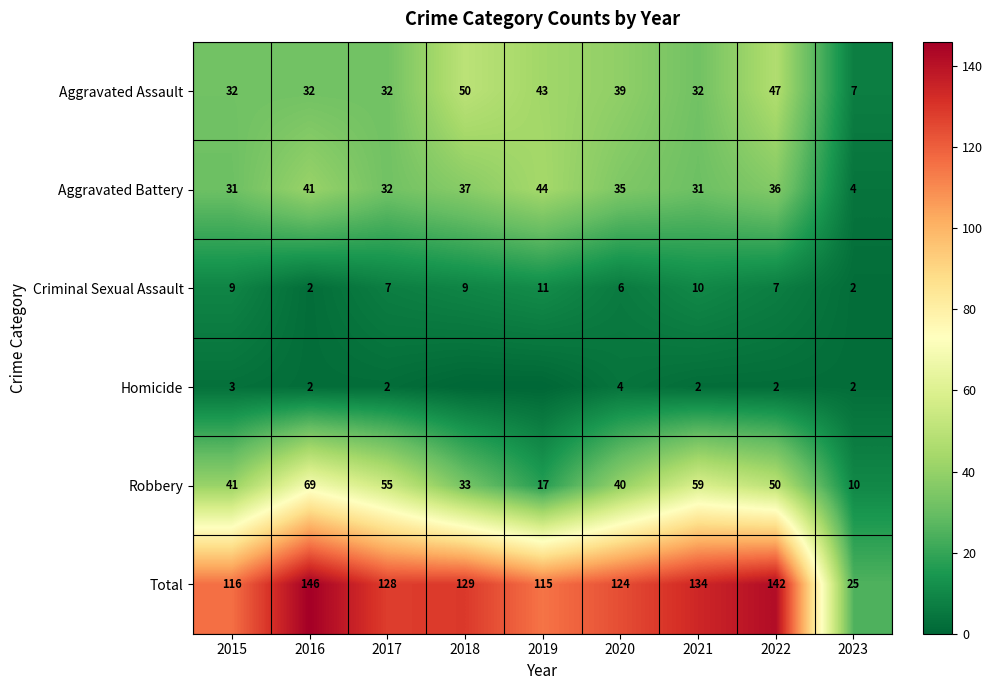

What is the spread (max minus min) of values at 2023?

23